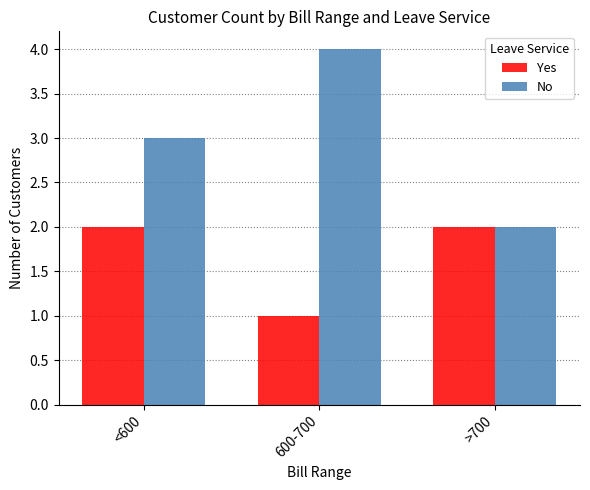

What is the greatest value displayed?

4